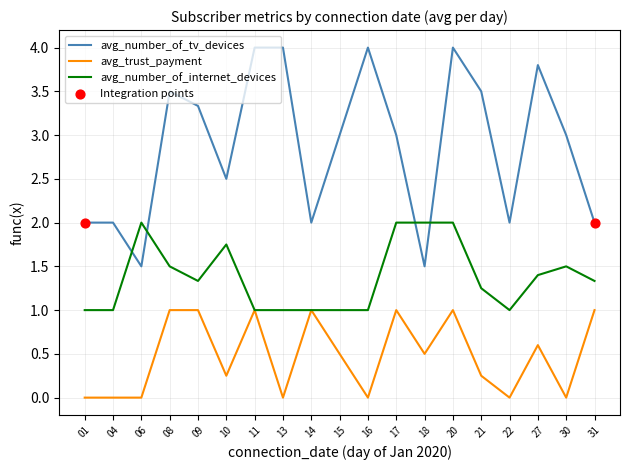

At which category is the sum across all series the highest?

20